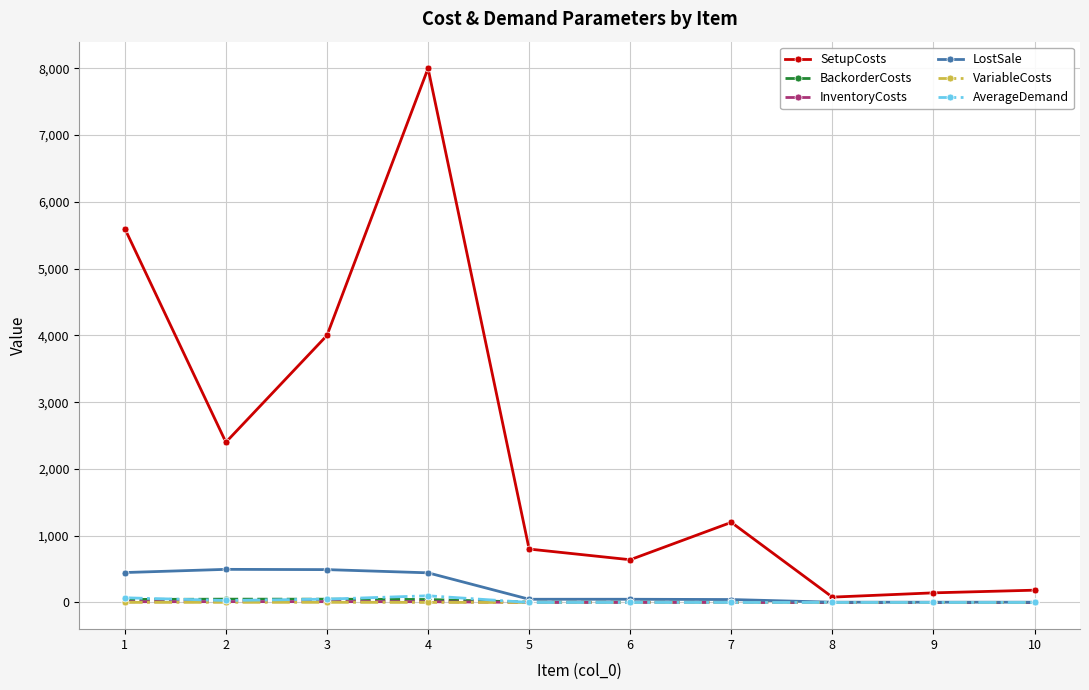

What is the spread (max minus min) of values at 3?

3997.7